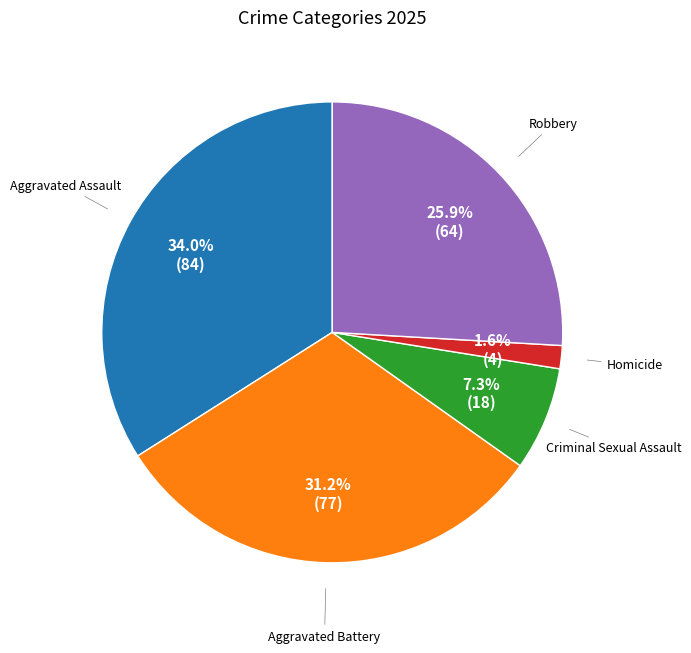

Is there a majority slice in this chart?

No